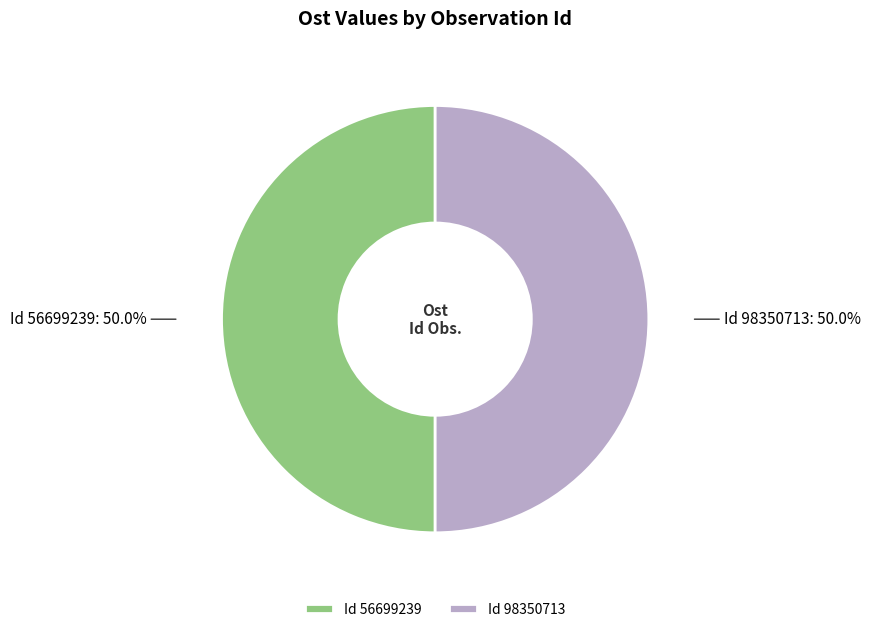

What is the total percentage of Id 98350713 and Id 56699239?

100.0%